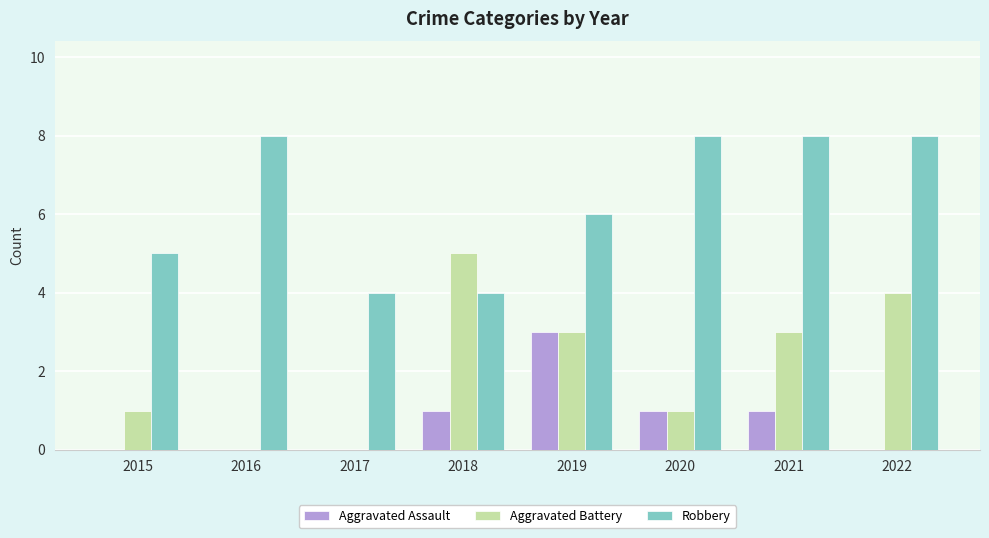

Reading left to right, what are all the values shown in this chart?

Aggravated Assault: 0	0	0	1	3	1	1	0
Aggravated Battery: 1	0	0	5	3	1	3	4
Robbery: 5	8	4	4	6	8	8	8